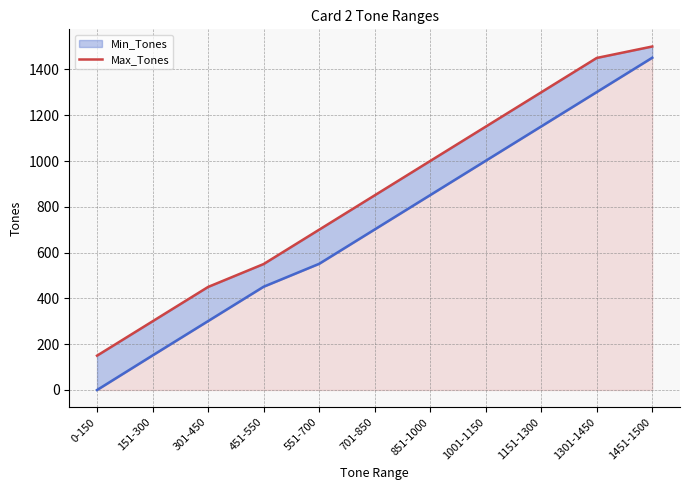

Reading left to right, extract all data points from this chart.

Min_Tones: 0	151	301	451	551	701	851	1001	1151	1301	1451
Max_Tones: 150	300	450	550	700	850	1000	1150	1300	1450	1500